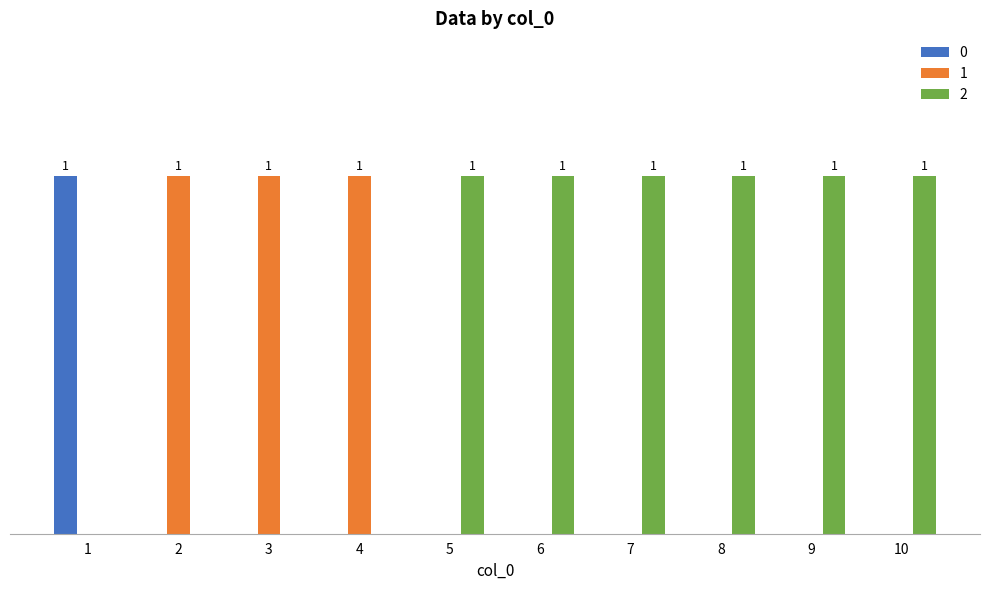

What is the value of the 0 bar at the 1st from the left?

1